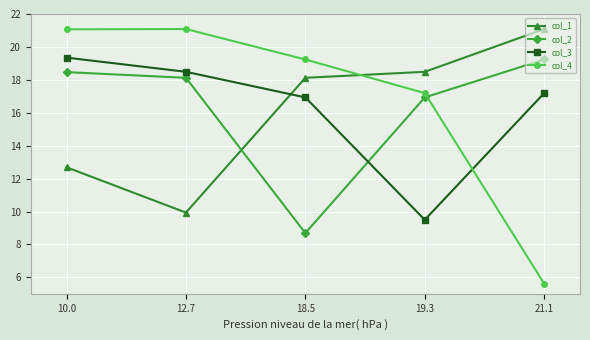

How many lines are shown in the chart?

4